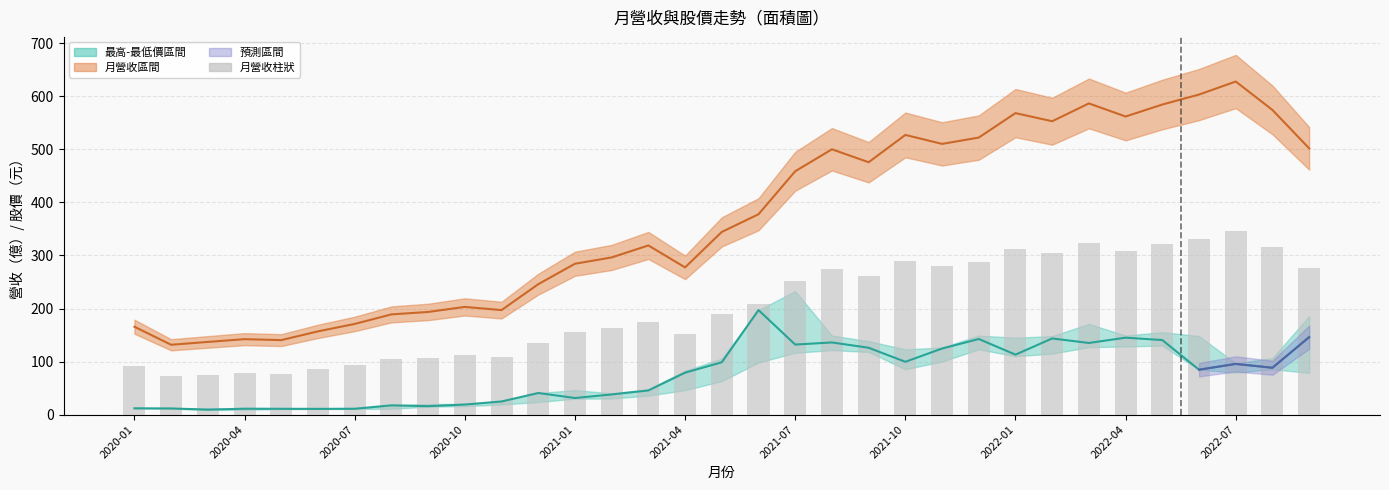

What position from the left is 2022-04?

28